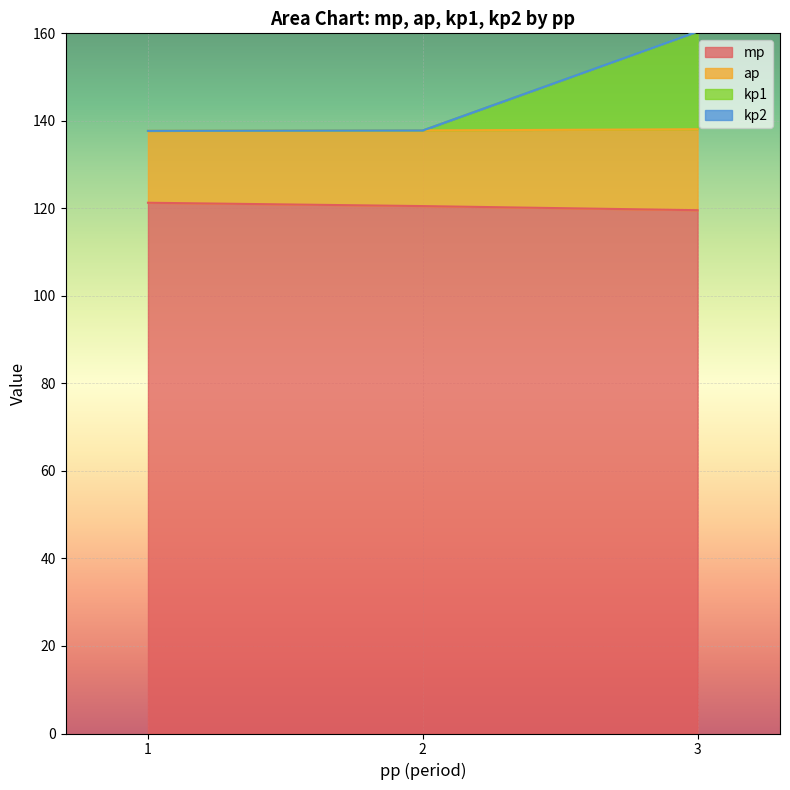

What is the total value across all series at 2?

137.8